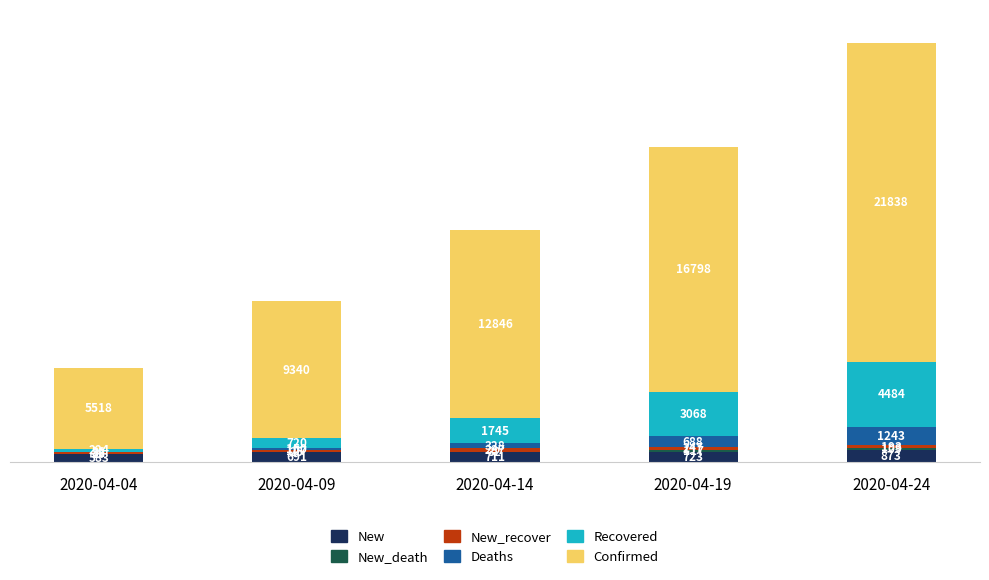

True or false: New has a value of 723 at 2020-04-19.

True